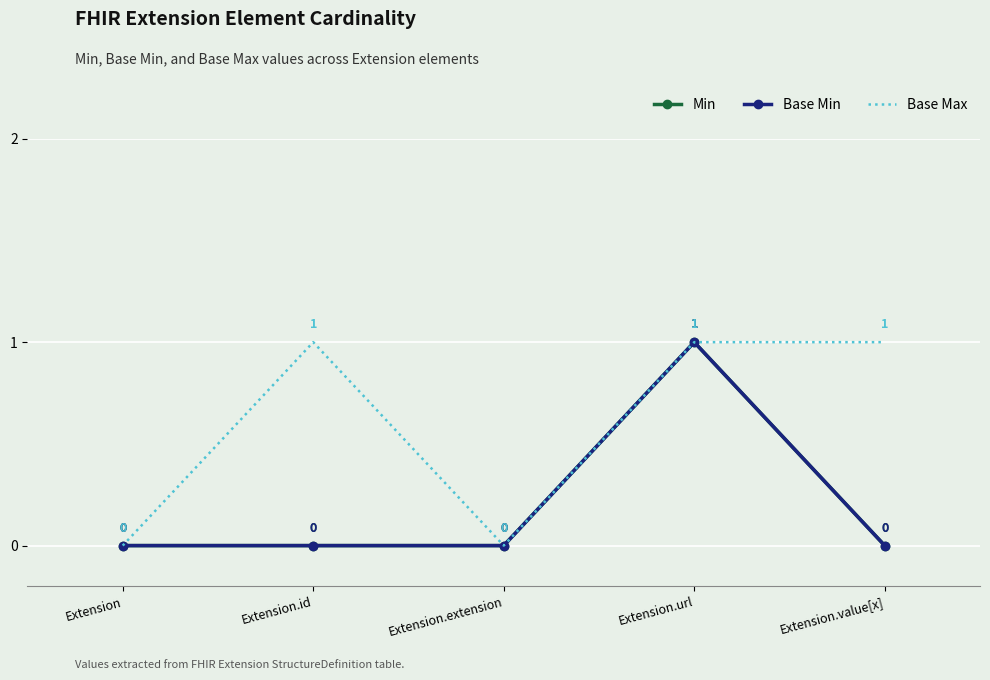

What is the approximate value of Min at Extension.url?

1